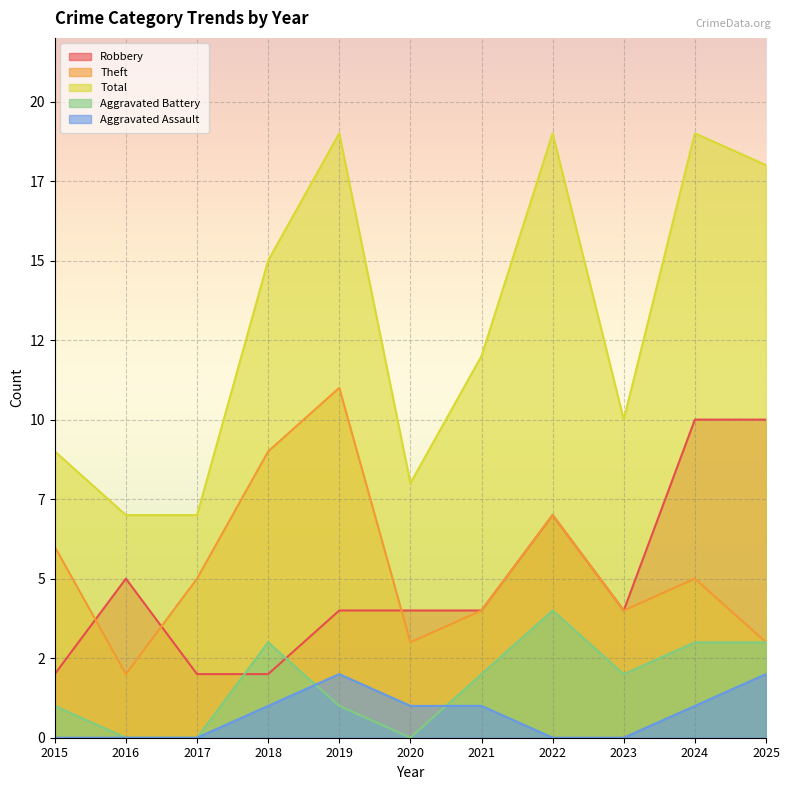

What is the value of the Aggravated Battery point at the 11th from the left?

3